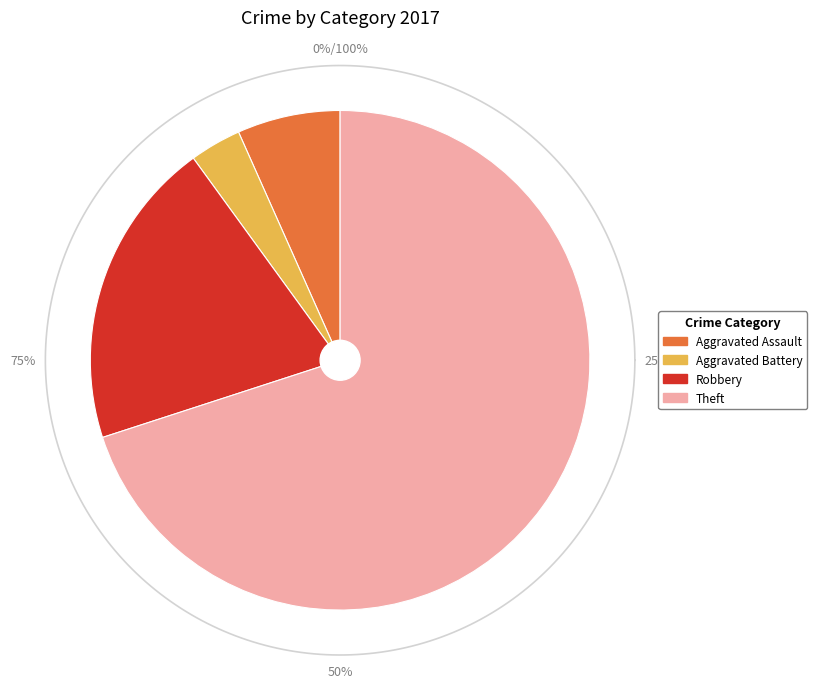

Approximately how many times larger is the value at Aggravated Assault compared to Robbery?

0.3